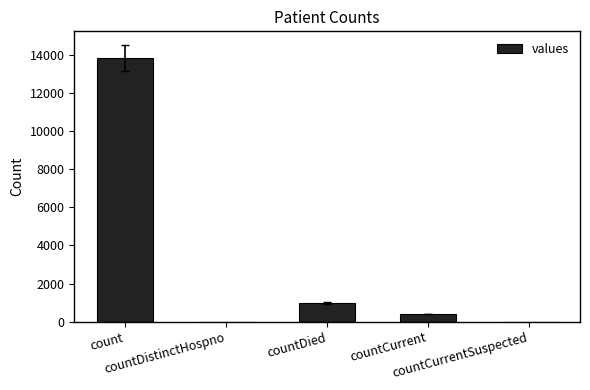

Are the bars horizontal?

No